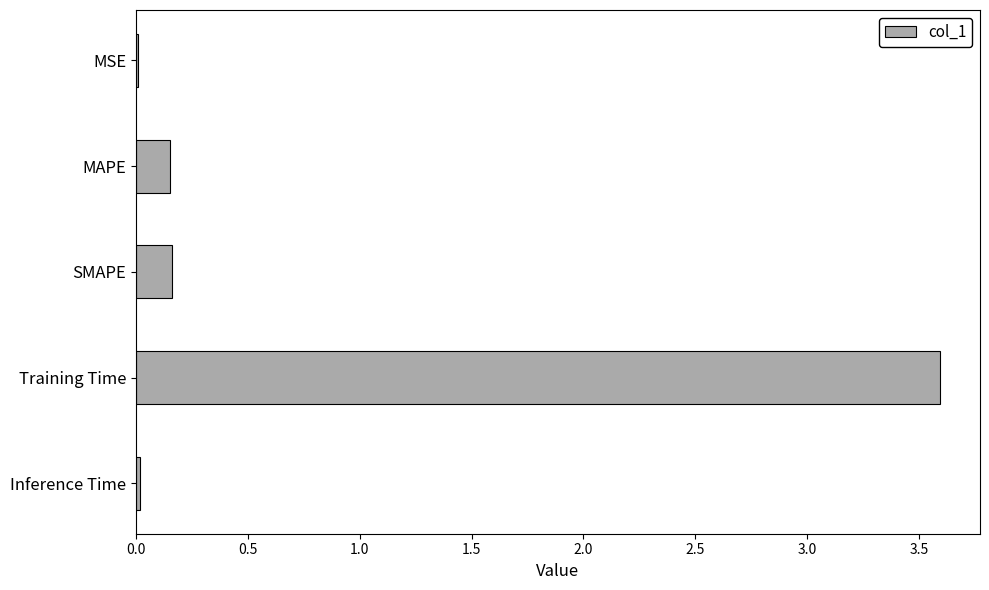

What value does the data have at Training Time?

3.6